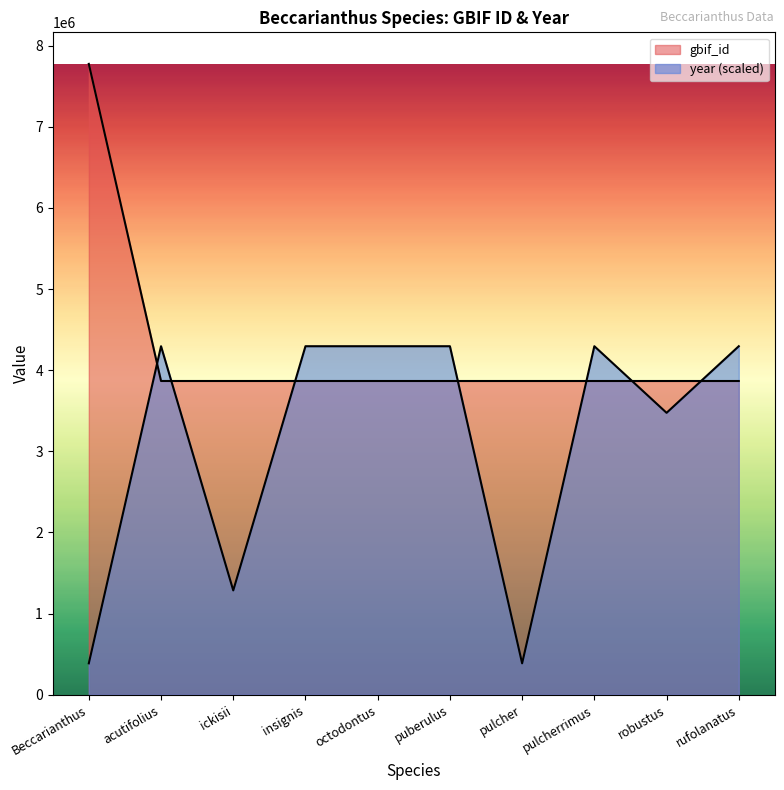

Reading left to right, what are all the values shown in this chart?

gbif_id: Beccarianthus=7776204.0	acutifolius=3867199.0	ickisii=3867189.0	insignis=3867176.0	octodontus=3867164.0	puberulus=3867155.0	pulcher=3867144.0	pulcherrimus=3867133.0	robustus=3867124.0	rufolanatus=3867115.0
year: Beccarianthus=386711.5	acutifolius=4295800.5	ickisii=1285802.0	insignis=4295800.5	octodontus=4295800.5	puberulus=4295800.5	pulcher=386711.5	pulcherrimus=4295800.5	robustus=3474891.8	rufolanatus=4295800.5